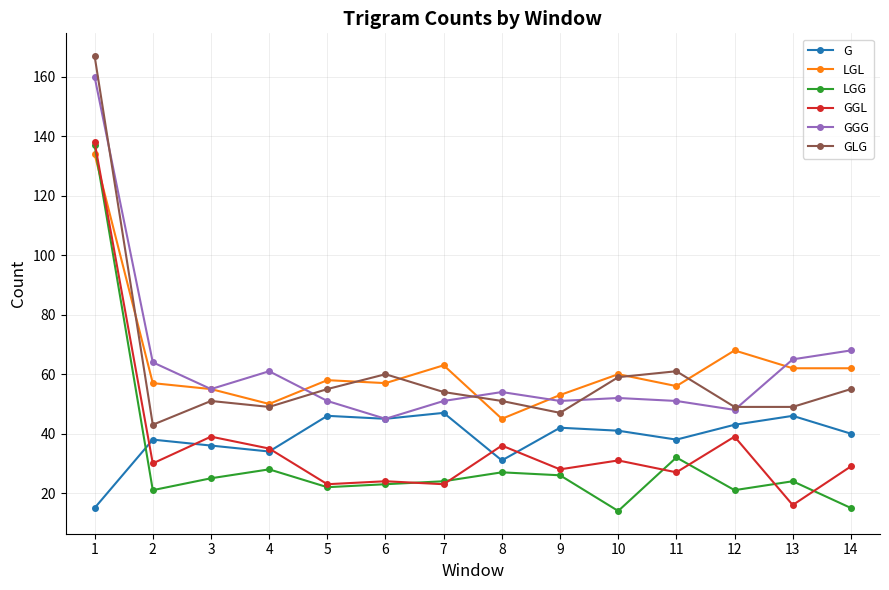

Reading left to right, list all the values displayed in this chart.

G: 1=15	2=38	3=36	4=34	5=46	6=45	7=47	8=31	9=42	10=41	11=38	12=43	13=46	14=40
LGL: 1=134	2=57	3=55	4=50	5=58	6=57	7=63	8=45	9=53	10=60	11=56	12=68	13=62	14=62
LGG: 1=137	2=21	3=25	4=28	5=22	6=23	7=24	8=27	9=26	10=14	11=32	12=21	13=24	14=15
GGL: 1=138	2=30	3=39	4=35	5=23	6=24	7=23	8=36	9=28	10=31	11=27	12=39	13=16	14=29
GGG: 1=160	2=64	3=55	4=61	5=51	6=45	7=51	8=54	9=51	10=52	11=51	12=48	13=65	14=68
GLG: 1=167	2=43	3=51	4=49	5=55	6=60	7=54	8=51	9=47	10=59	11=61	12=49	13=49	14=55